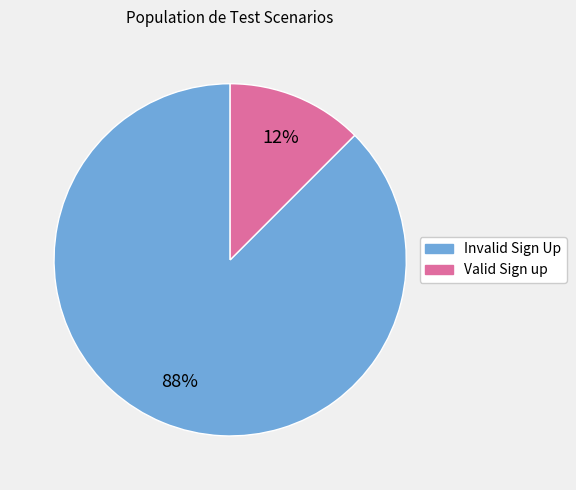

Does Invalid Sign Up account for over 50% of the chart?

Yes